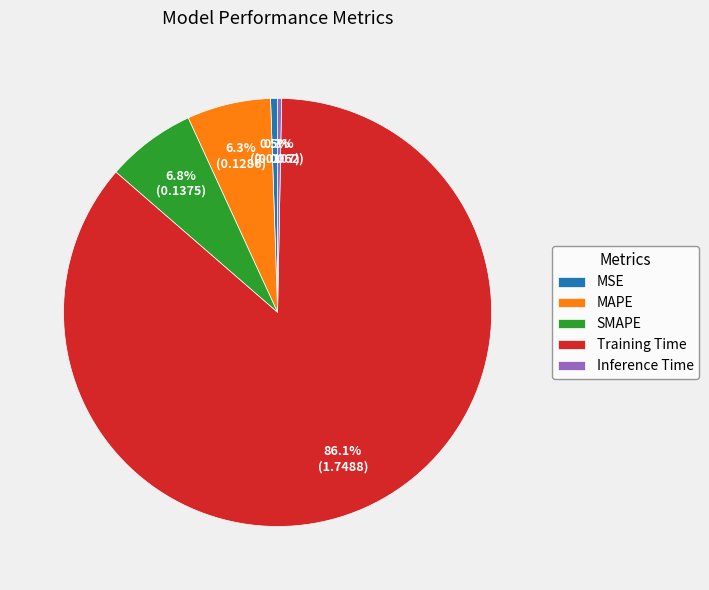

To the nearest percent, what is the difference between the MAPE and MSE slice percentages?

6%